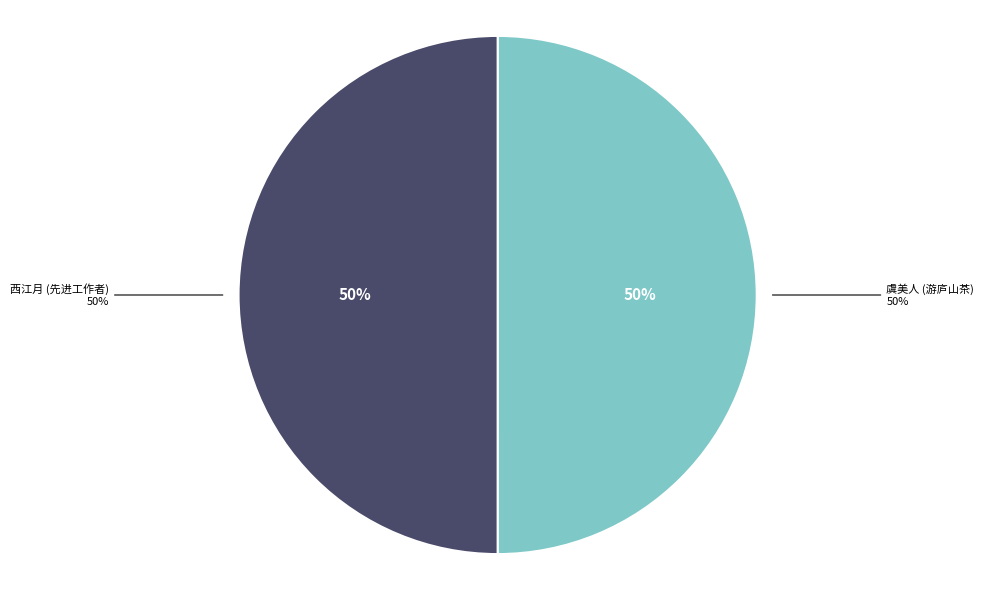

What is the total percentage of 西江月 闻钱仁康教授被评为先进工作者，赋此致庆 and 虞美人 钱仁康教授游庐山，归贻我云雾茶，拈此致谢，不尝此味瞬逾三十六年矣?

100.0%